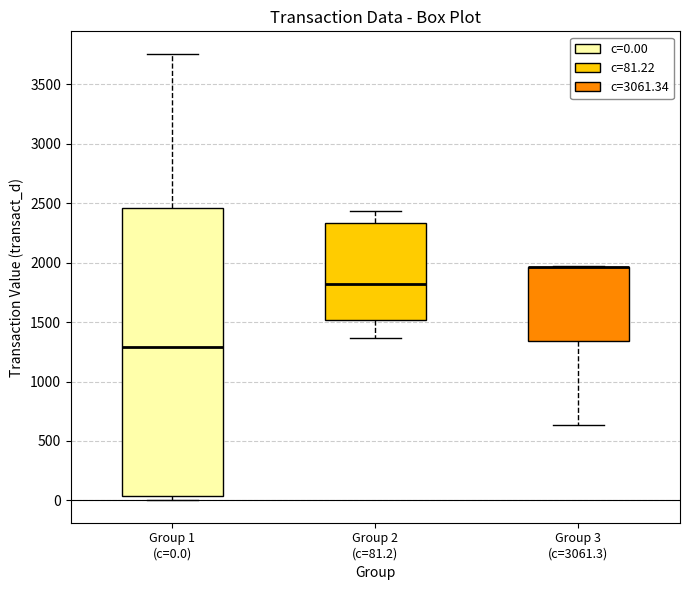

Where does the median line of the box for Group 2 (c=81.2) sit on the y-axis? The values are not printed on the chart, so give them approximately, as read against the axis.

1800